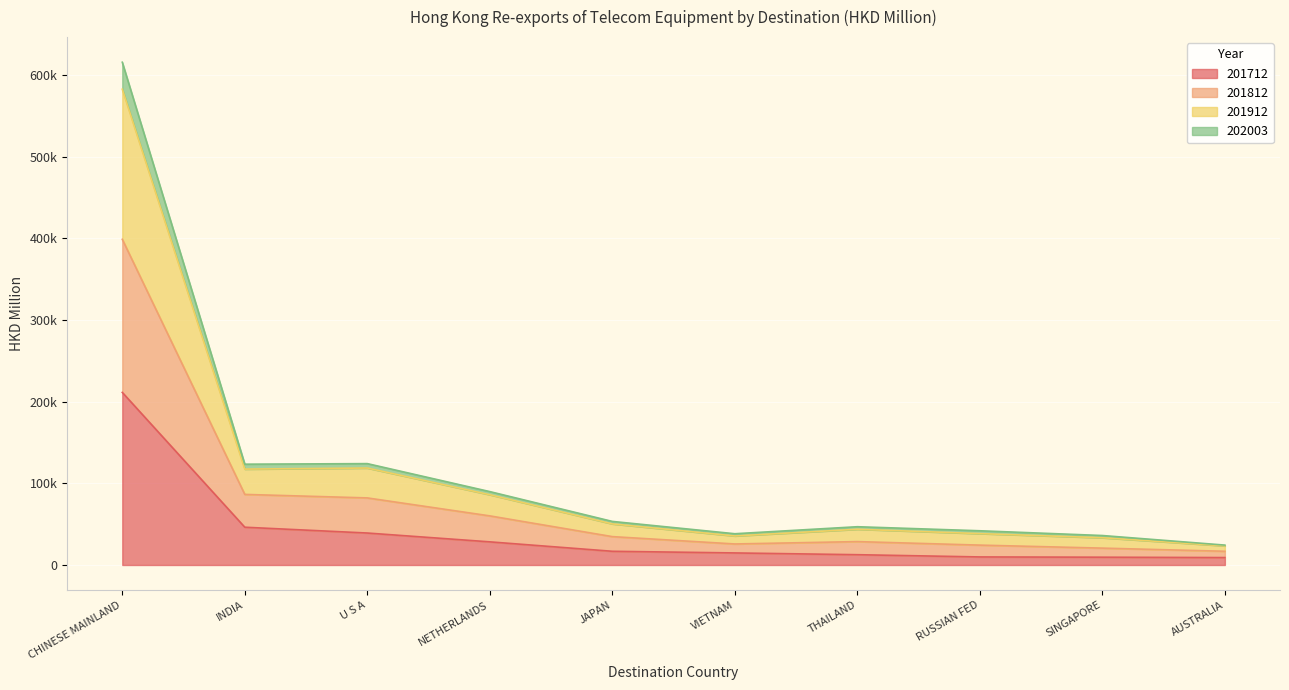

What is the label of the 1st point from the right?

AUSTRALIA